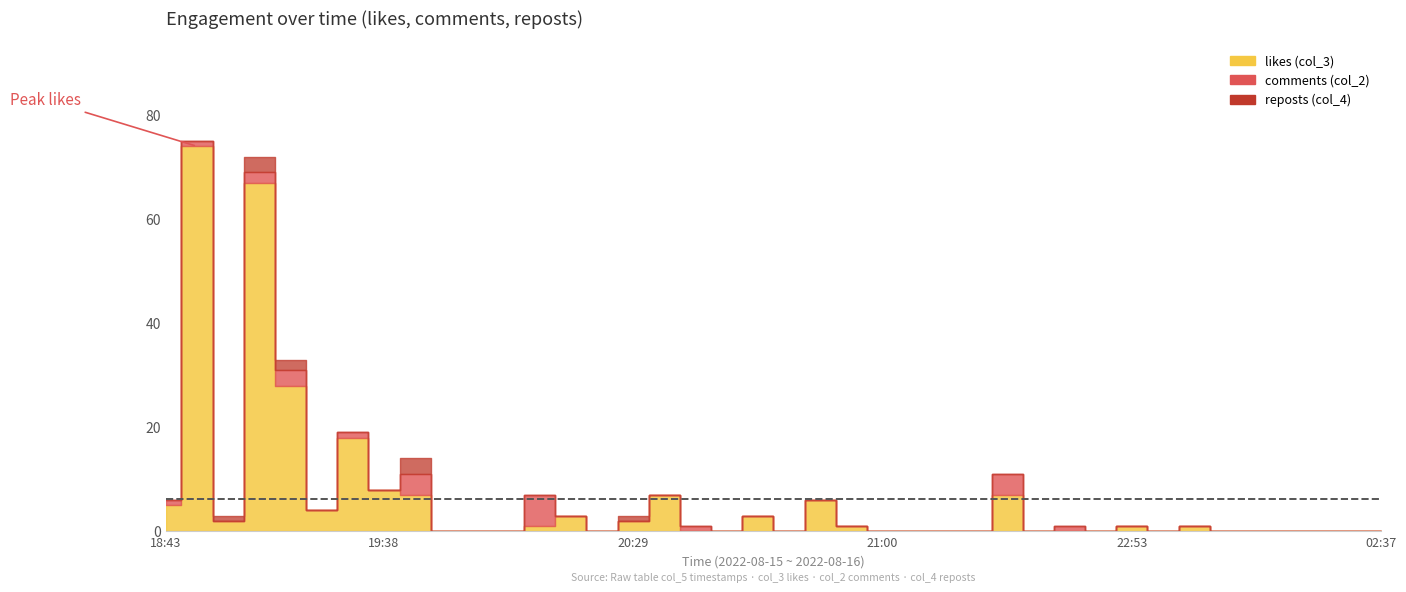

What are all the series names shown in the legend?

likes (col_3), comments (col_2), reposts (col_4)